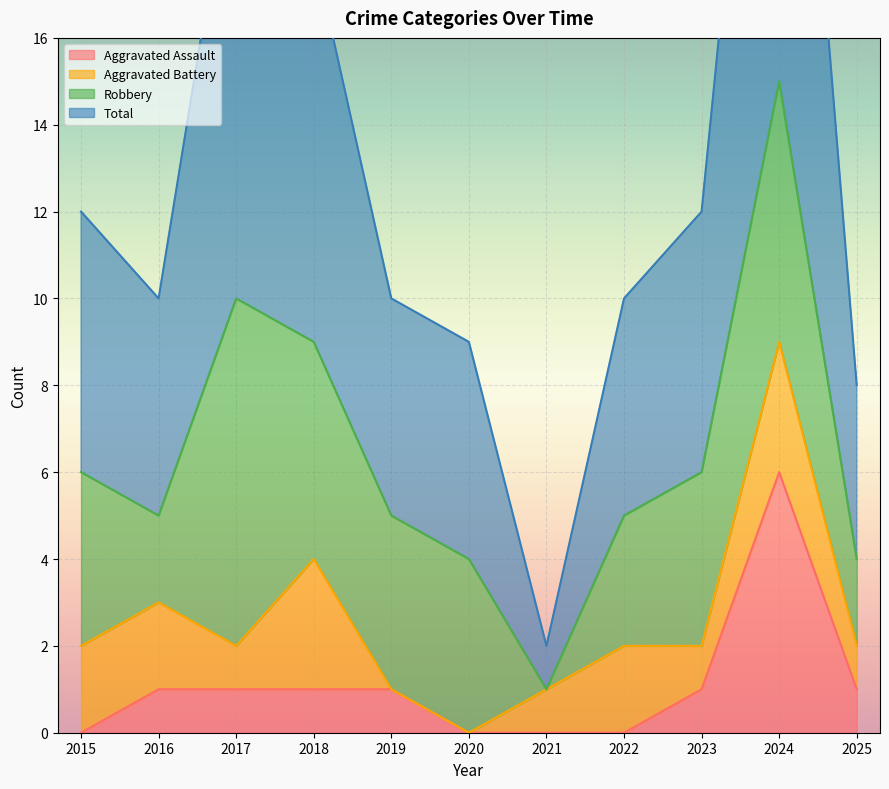

Which has a higher value, 2017 or 2021?

2017